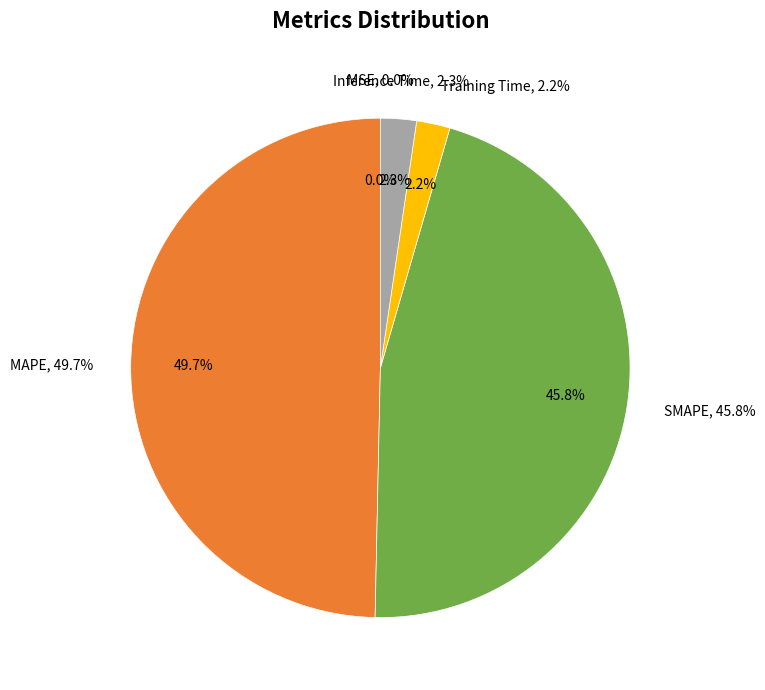

How many segments does this pie chart have?

5